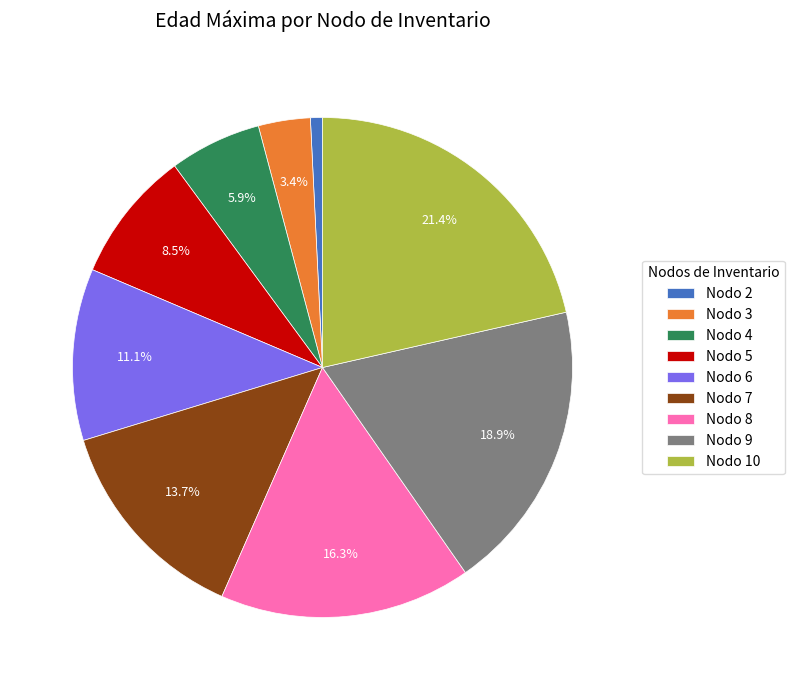

Which has a higher value, Nodo 3 or Nodo 7?

Nodo 7